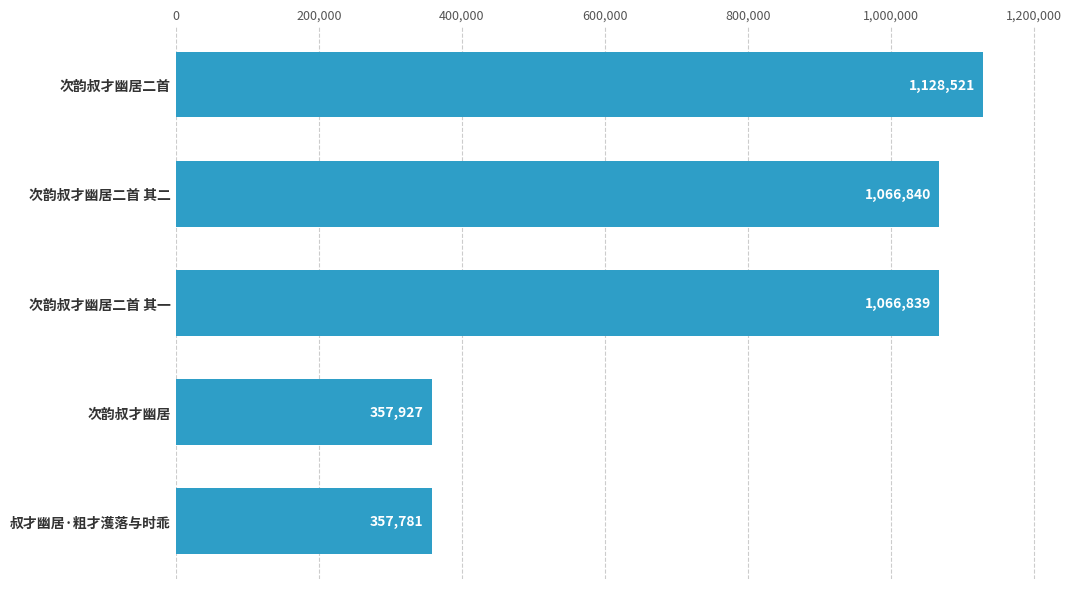

Reading bottom to top, list all the values displayed in this chart.

357781	357927	1066839	1066840	1128521